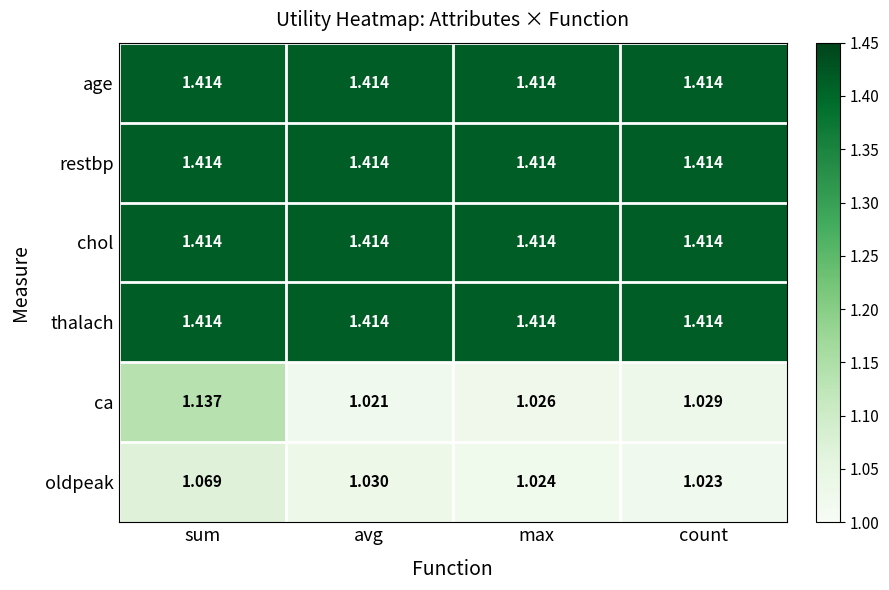

Which category has the lowest value across all series?

avg